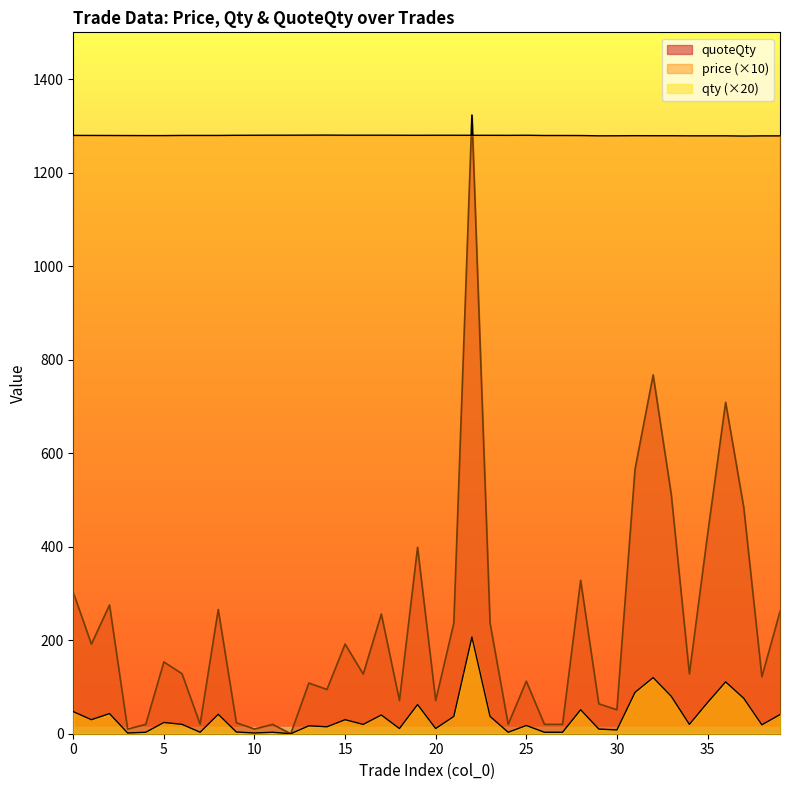

Which series changed the most between 12 and 30?

quoteQty